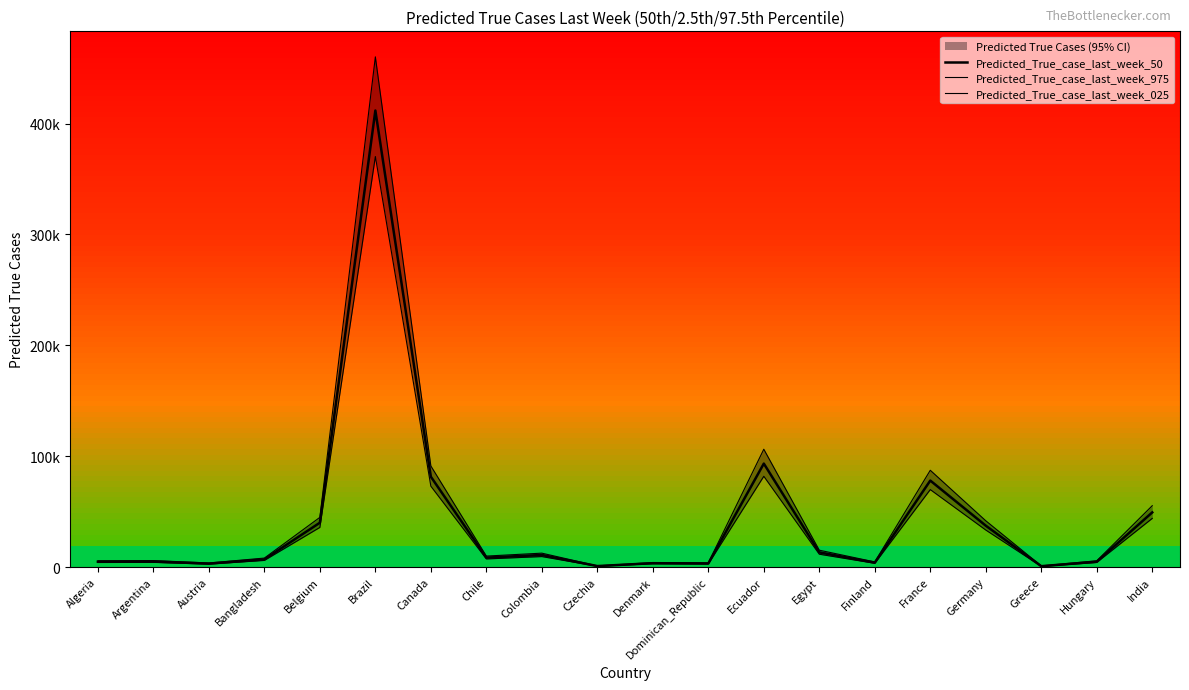

What is the maximum value for Predicted_True_case_last_week_50?

411745.5